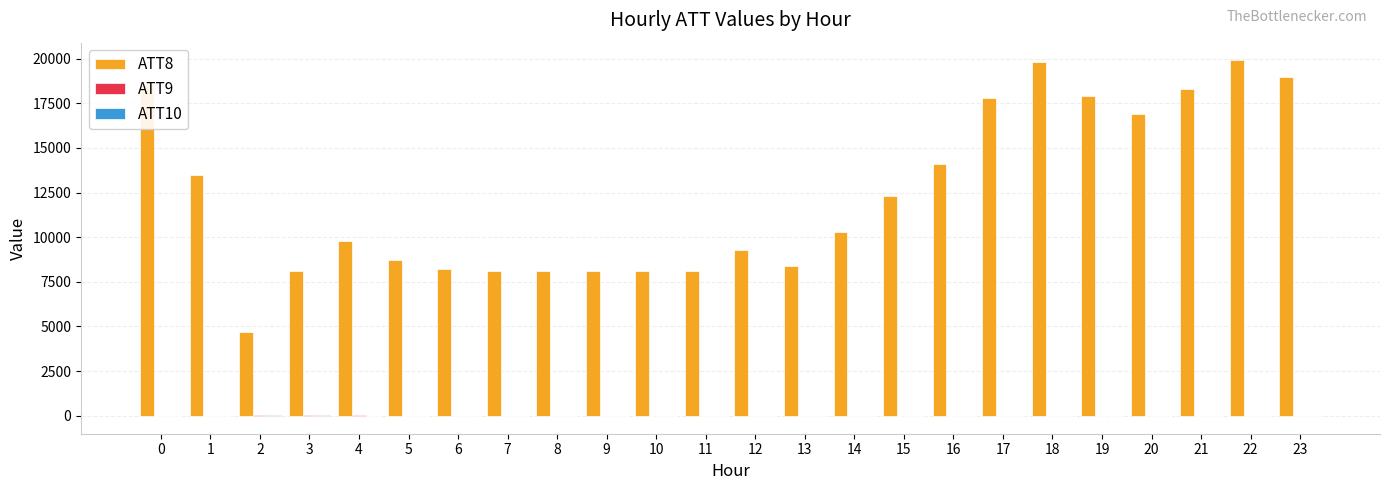

What is the greatest value displayed?

19900.0